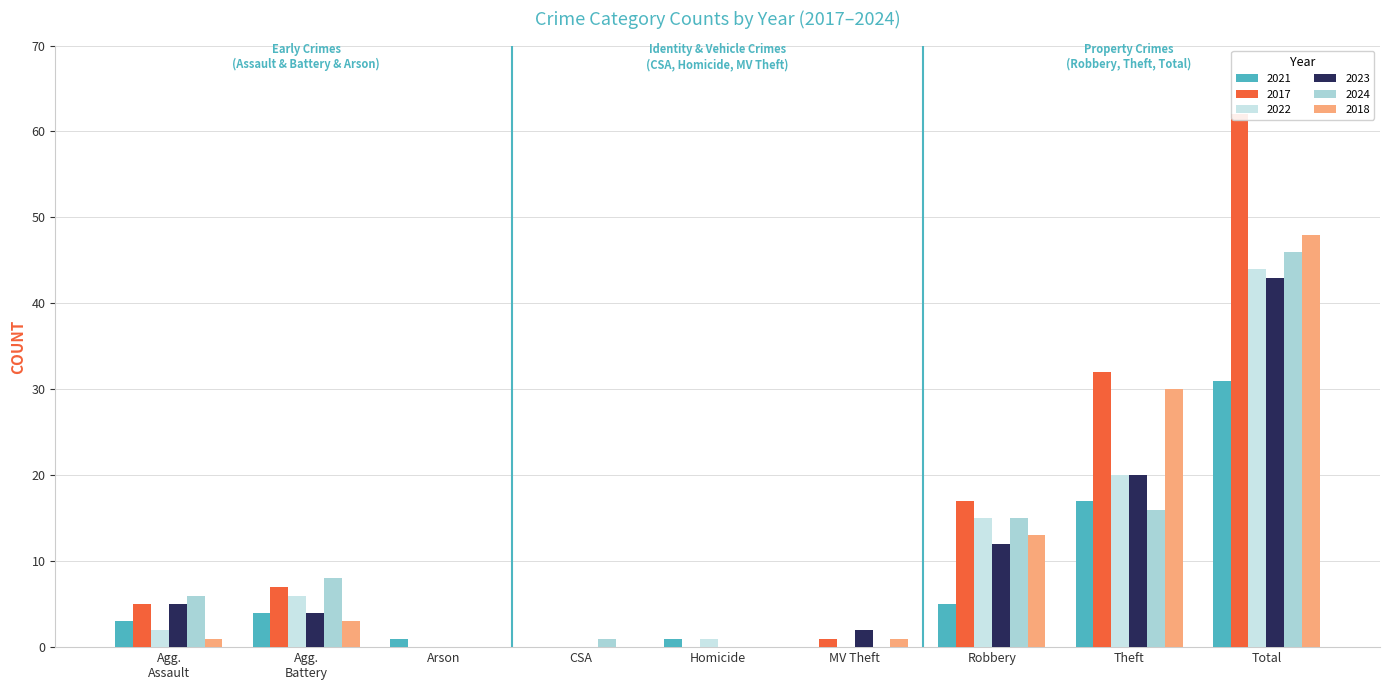

Which series has the largest total across all categories?

2017